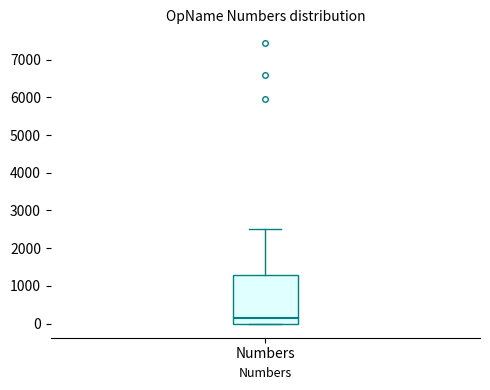

Where is the lower edge of the box for Numbers on the y-axis? The values are not printed on the chart, so give them approximately, as read against the axis.

0